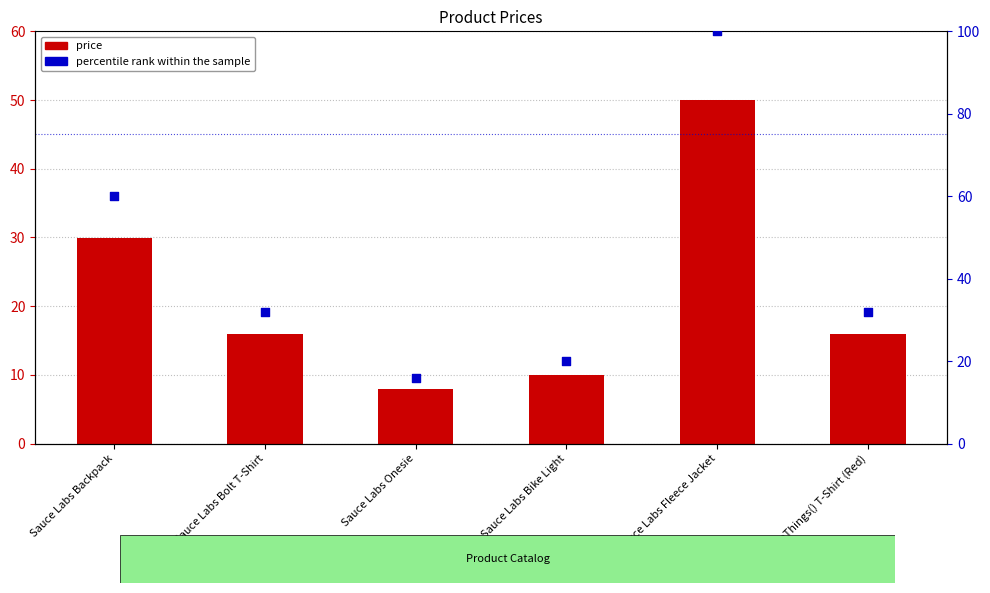

Which series has the largest total across all categories?

percentile rank within the sample